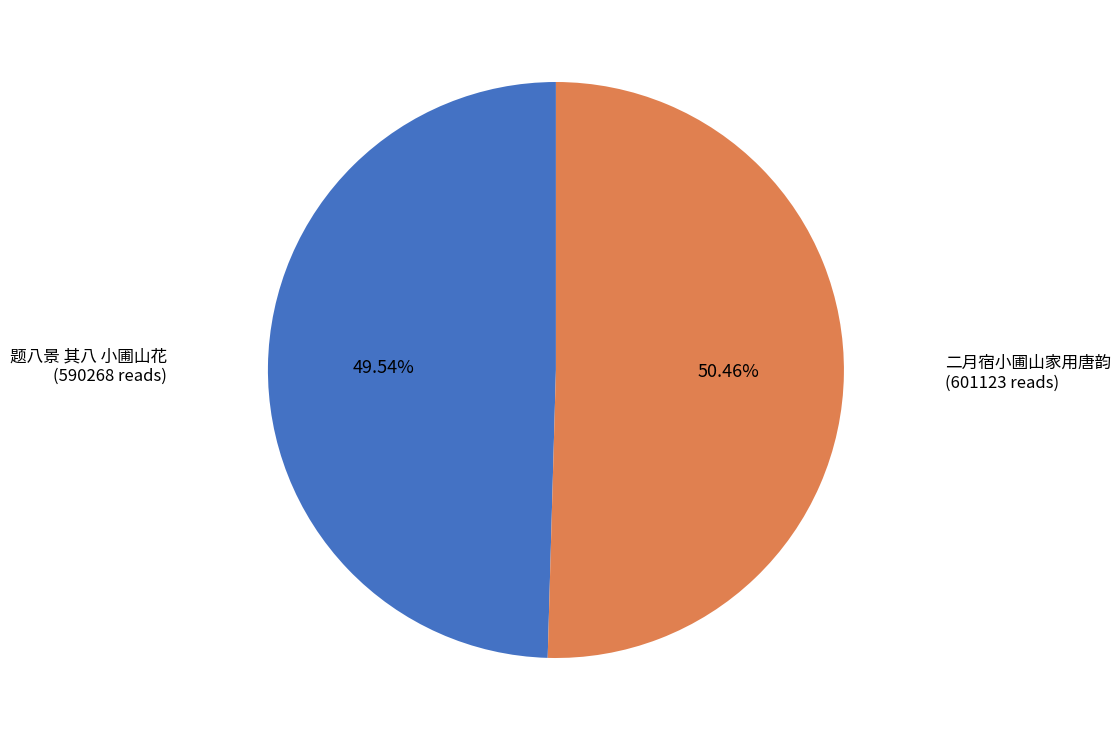

Is there a majority slice in this chart?

Yes